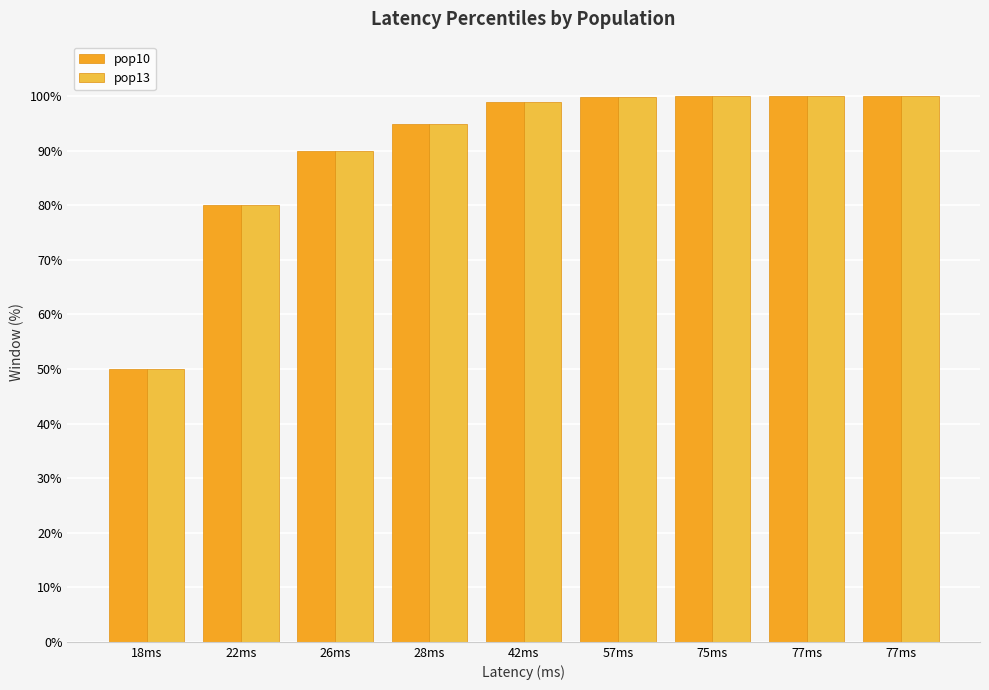

Which series has the largest total across all categories?

pop10